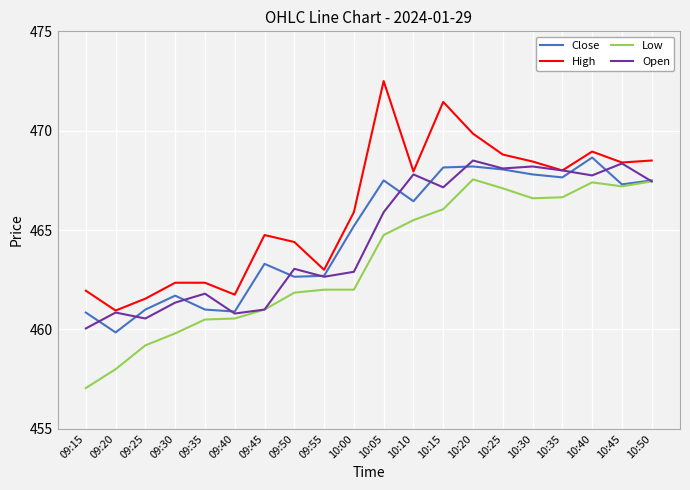

What is the average value of the Open series?

464.6